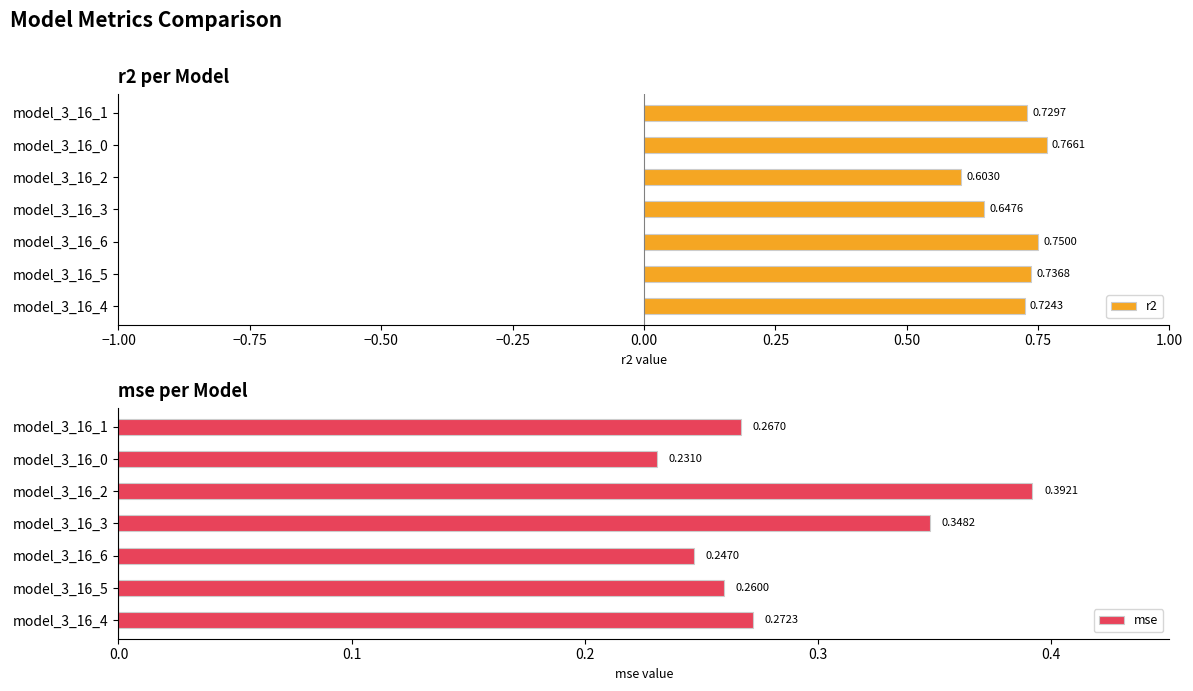

Rank the categories by r2 value from highest to lowest.

model_3_16_0, model_3_16_6, model_3_16_5, model_3_16_1, model_3_16_4, model_3_16_3, model_3_16_2